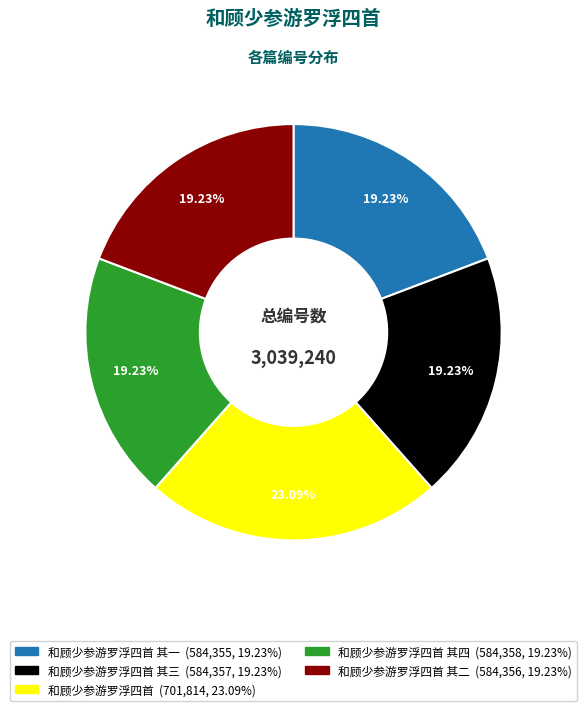

Is there a majority slice in this chart?

No